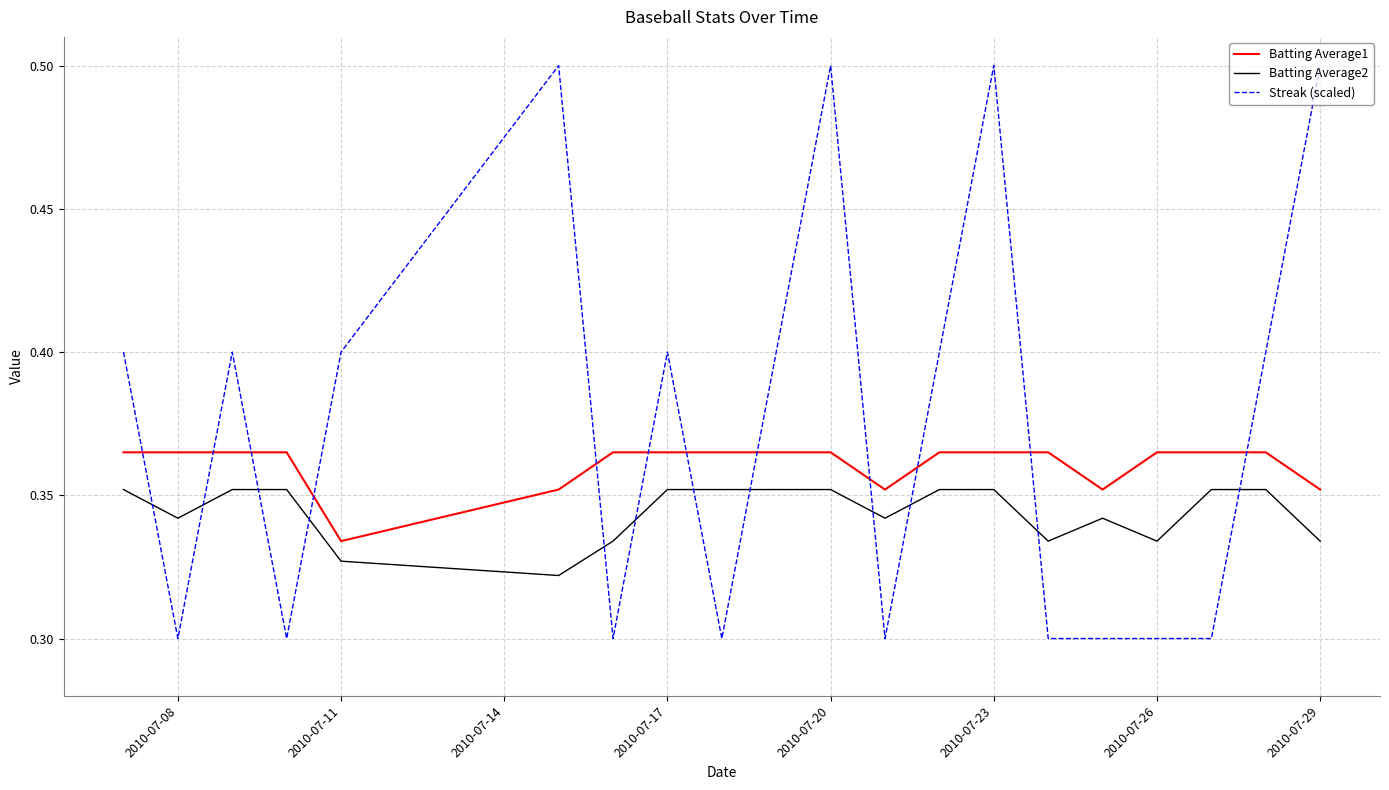

What is the greatest value displayed?

0.5